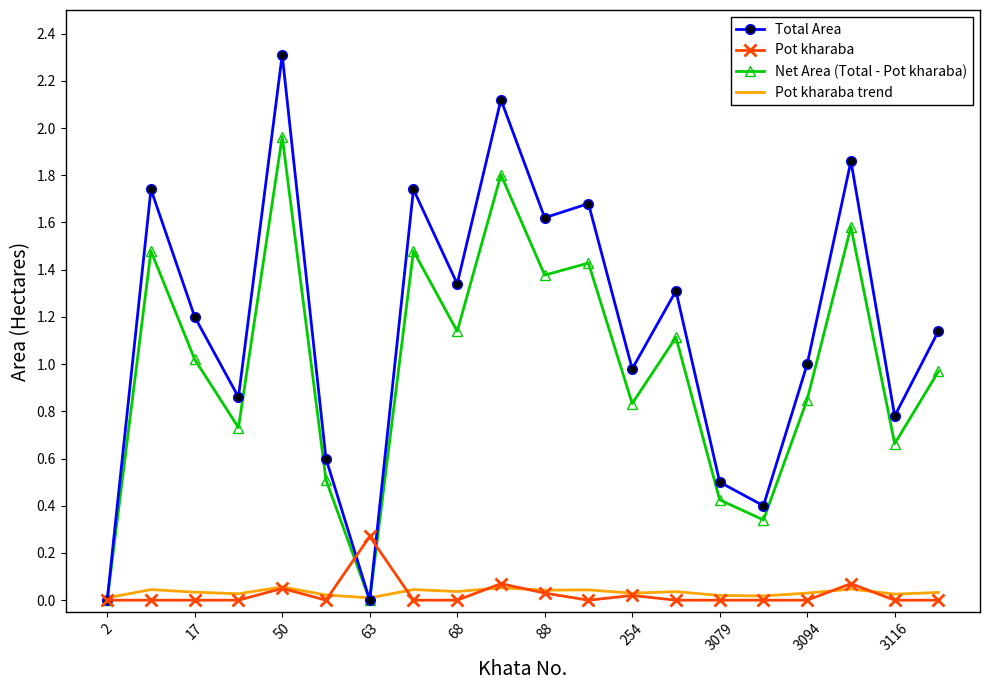

What is the maximum value shown in the chart?

2.3